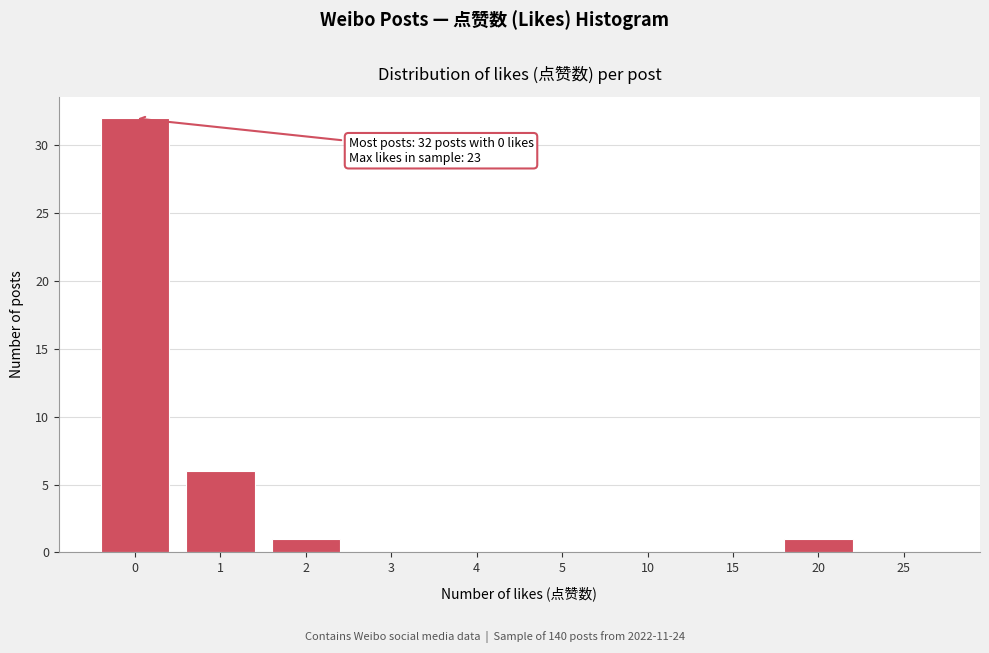

Reading left to right, transcribe all the data shown in this chart.

0=32	1=6	2=1	3=0	4=0	5=0	10=0	15=0	20=1	25=0